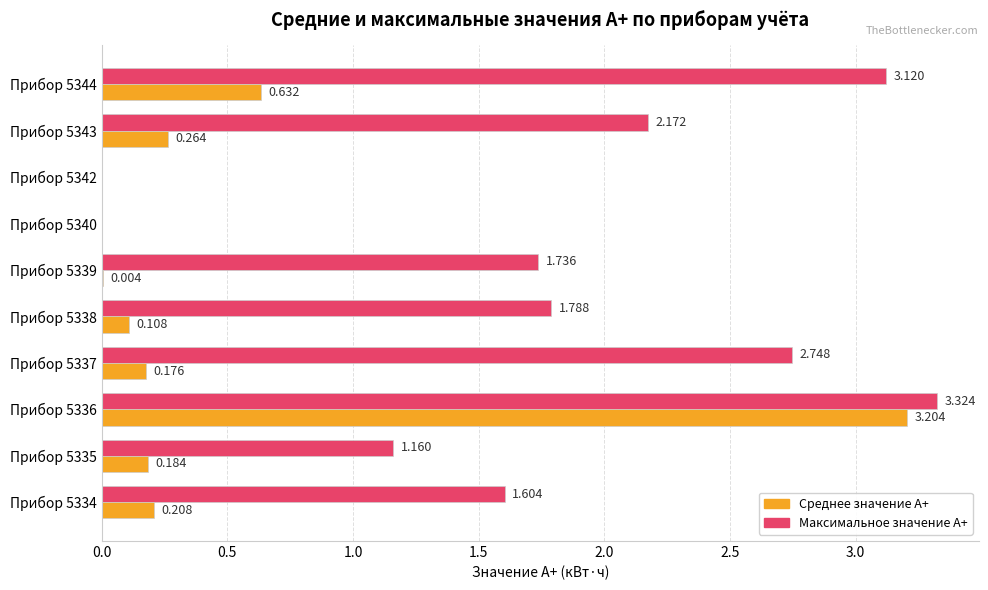

Which series has the largest total across all categories?

Максимальное значение А+